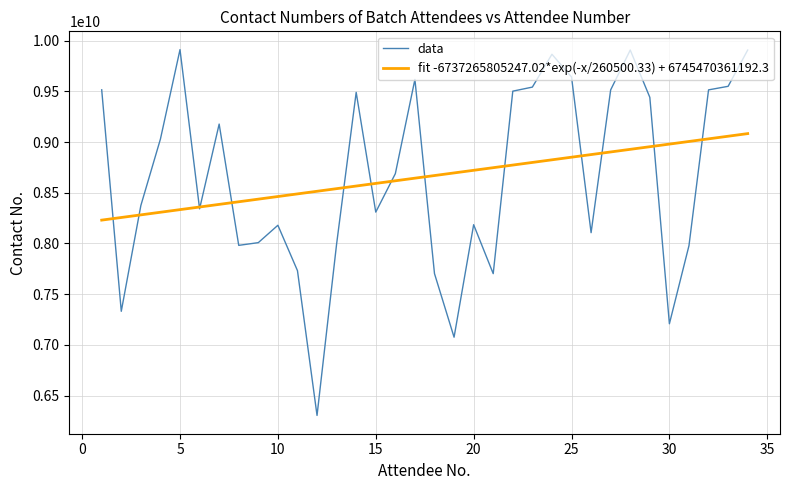

List the series in order of their peak value, highest first.

data, fit -6737265805247.02*exp(-x/260500.33) + 6745470361192.3